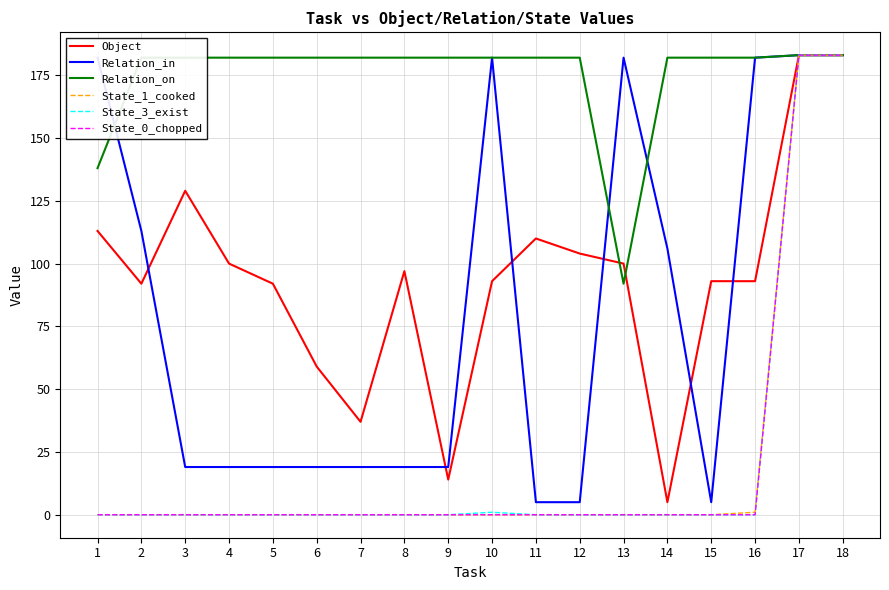

What is the spread (max minus min) of values at 11?

182